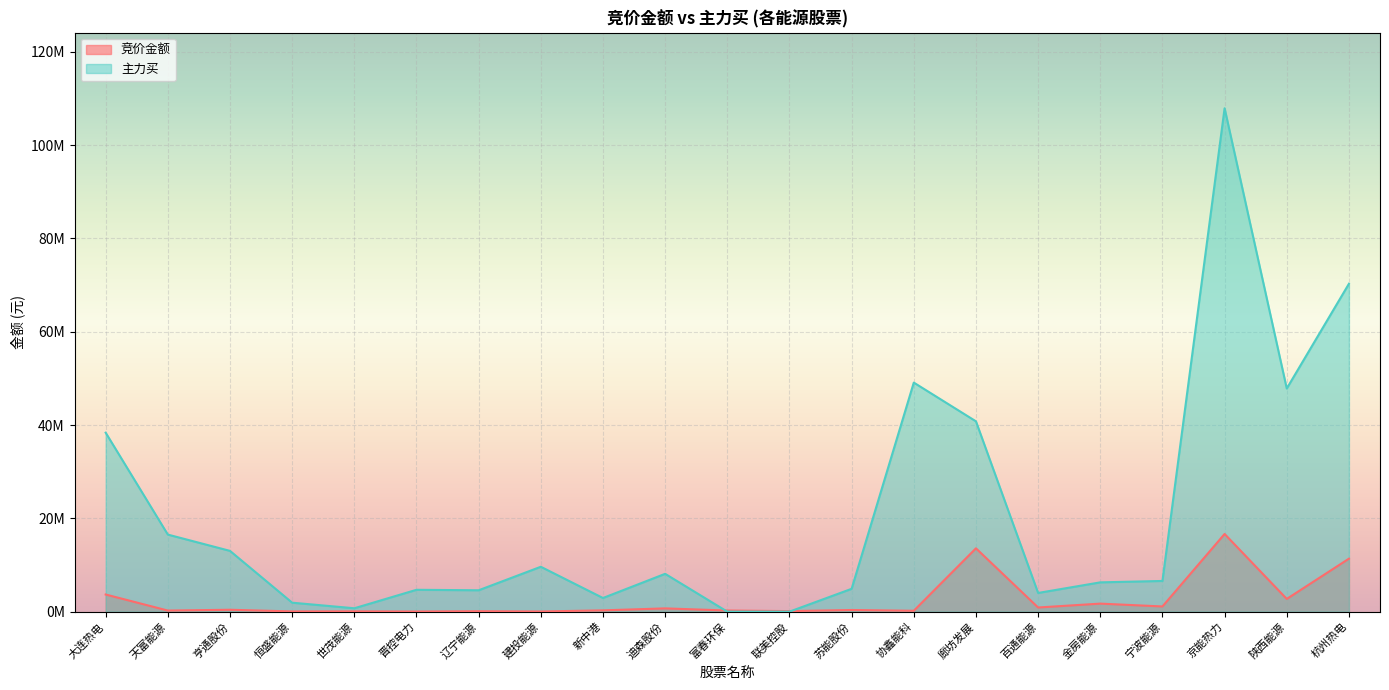

What is the maximum value for 竞价金额?

16651971